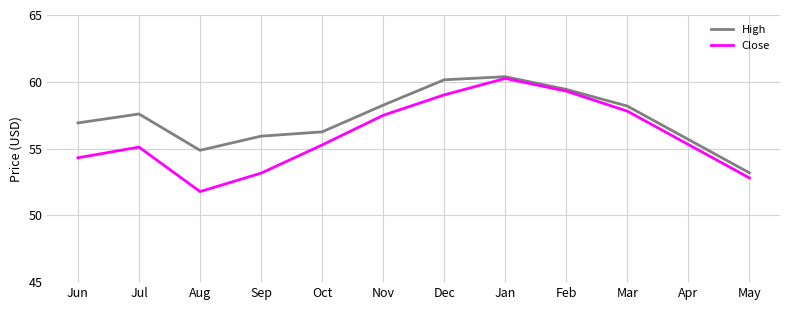

What is the approximate value of Close at Aug?

51.8